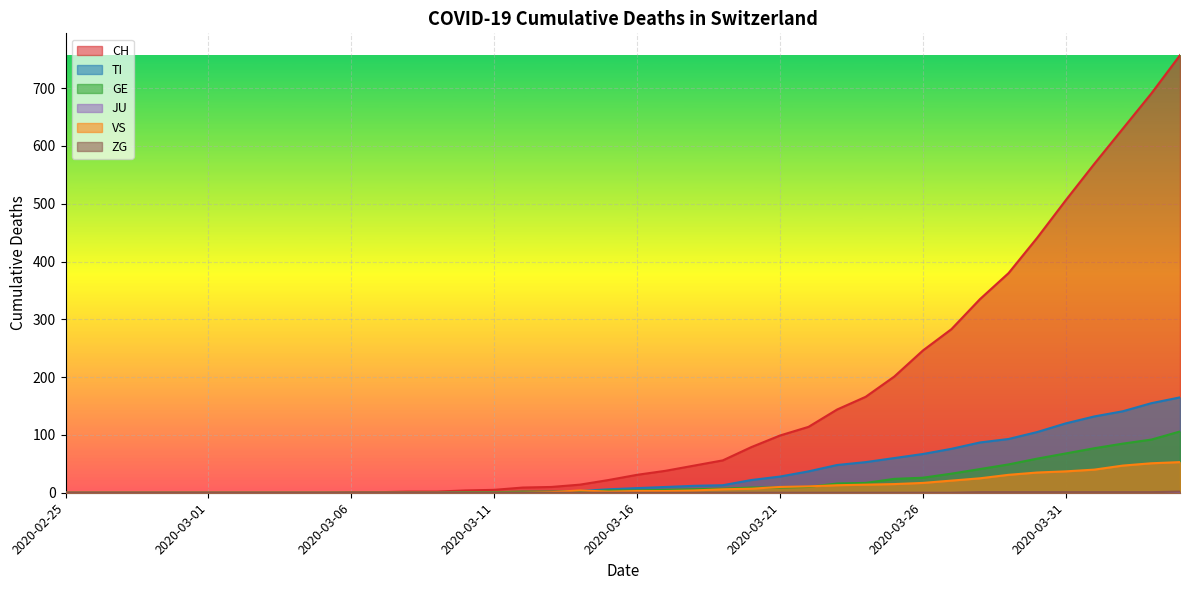

What is the label of the 2nd point from the right?

2020-04-03